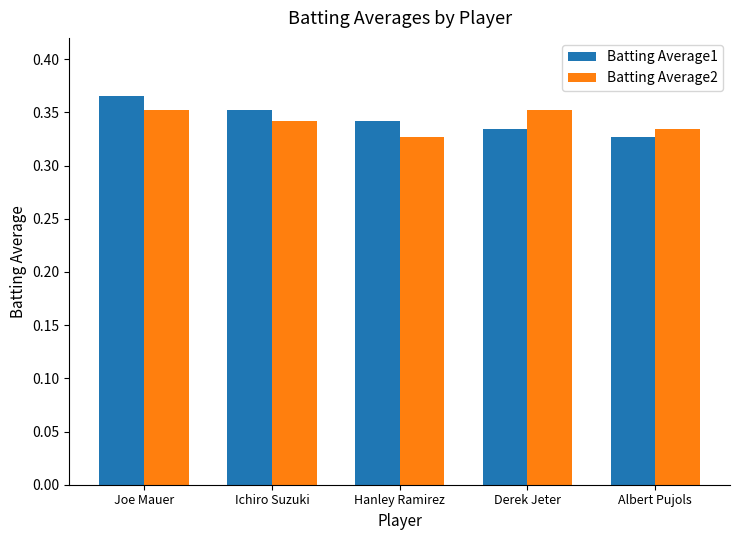

What is the sum of the Batting Average2 values at Hanley Ramirez and Albert Pujols?

0.7